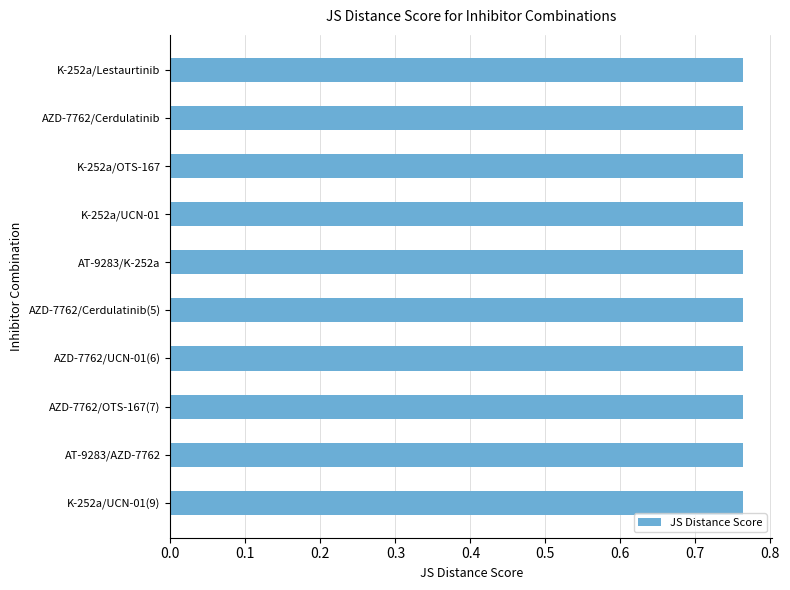

The value at AT-9283/K-252a is 0.2. True or false?

False